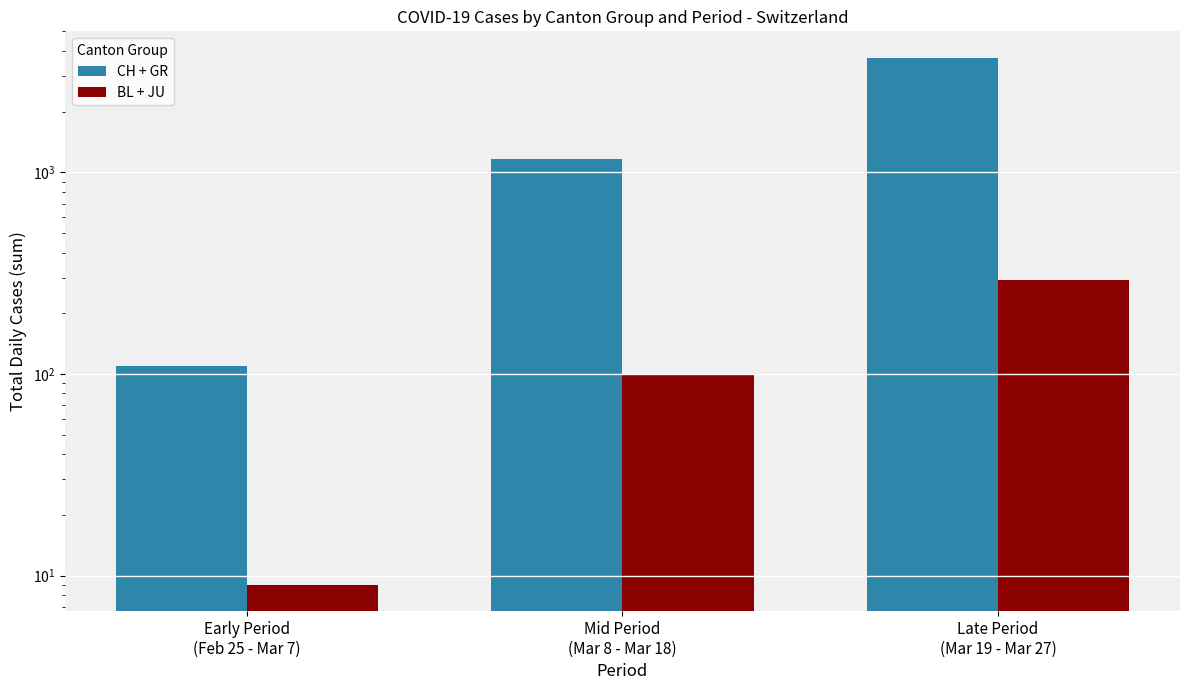

Which series changed the most between Early Period
(Feb 25 - Mar 7) and Mid Period
(Mar 8 - Mar 18)?

CH + GR